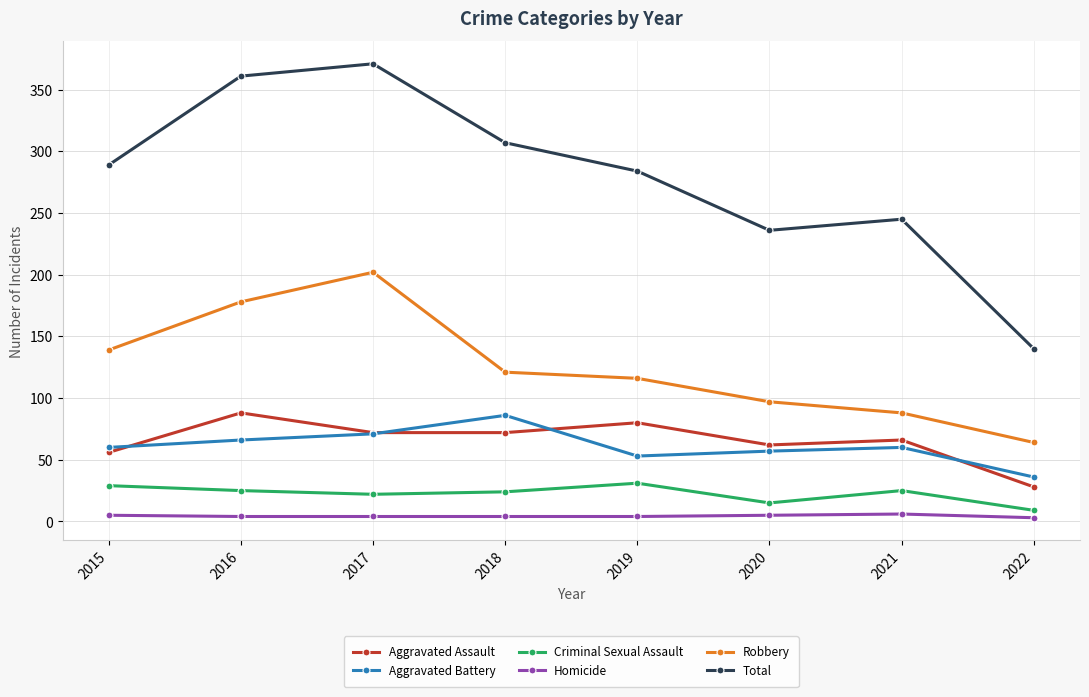

At which category does Aggravated Battery reach its first local peak?

2018